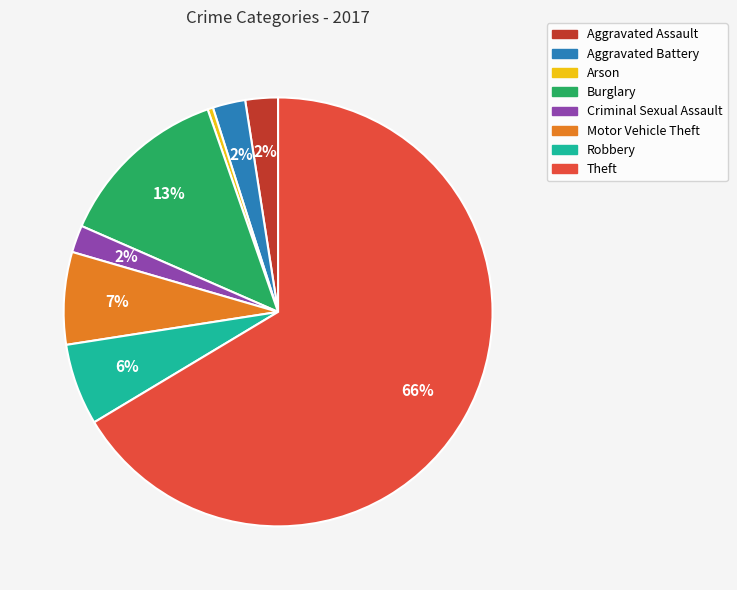

To the nearest percent, what is the average slice percentage?

12%